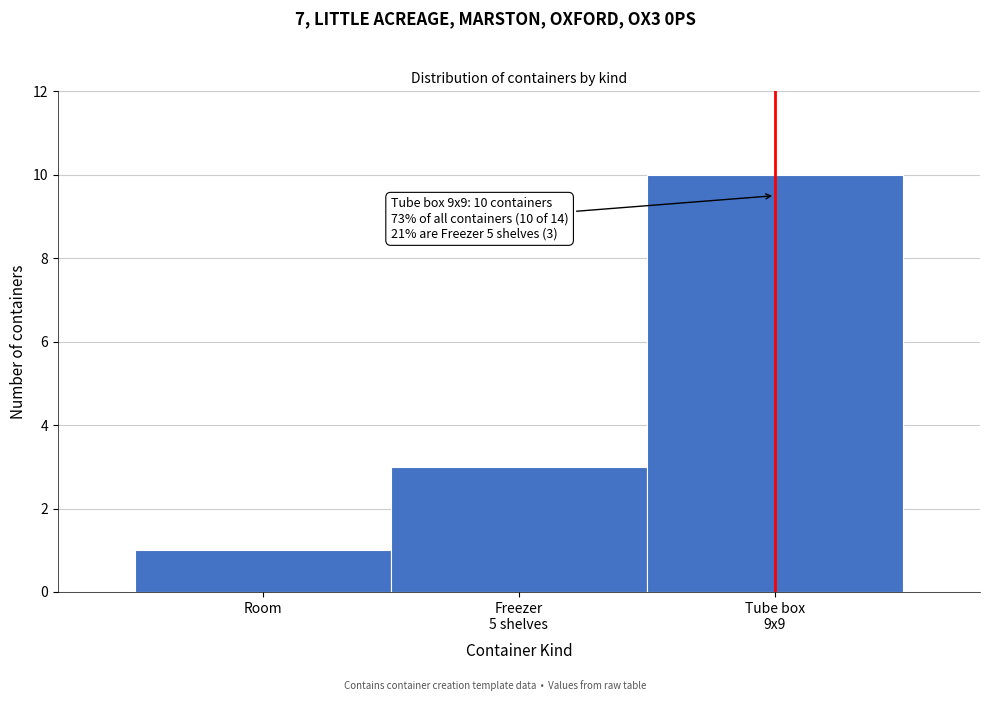

Reading right to left, list all the values displayed in this chart.

10	3	1